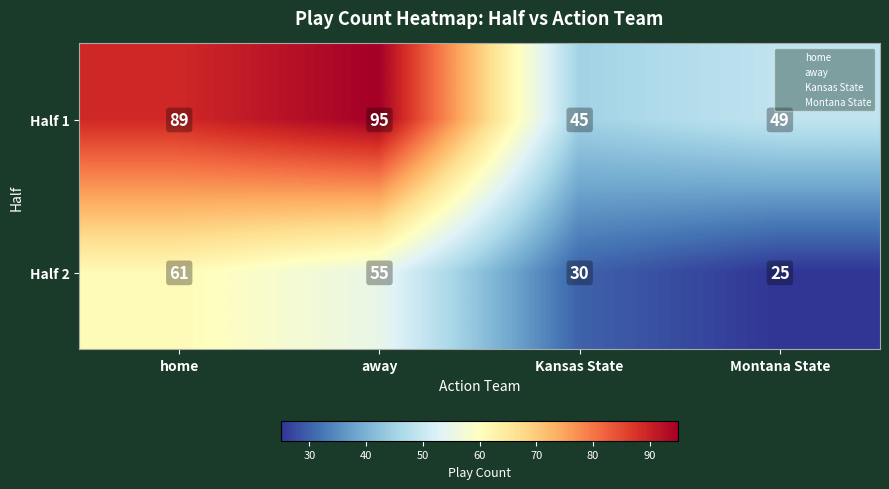

Reading right to left, extract all data points from this chart.

Half 1: 49	45	95	89
Half 2: 25	30	55	61